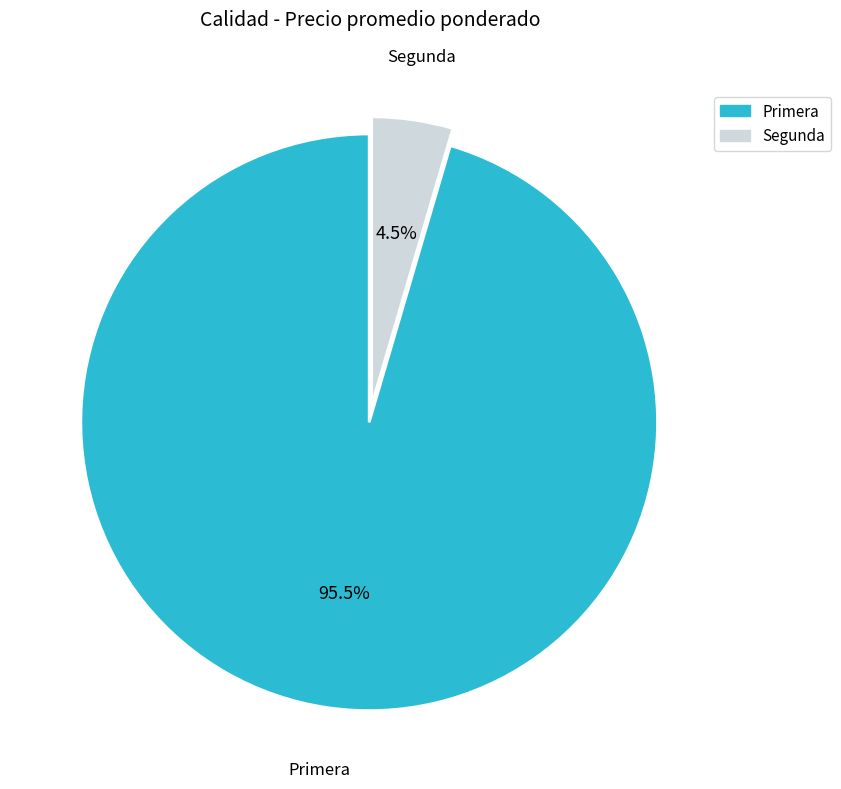

Rank the categories by value from lowest to highest.

Segunda, Primera